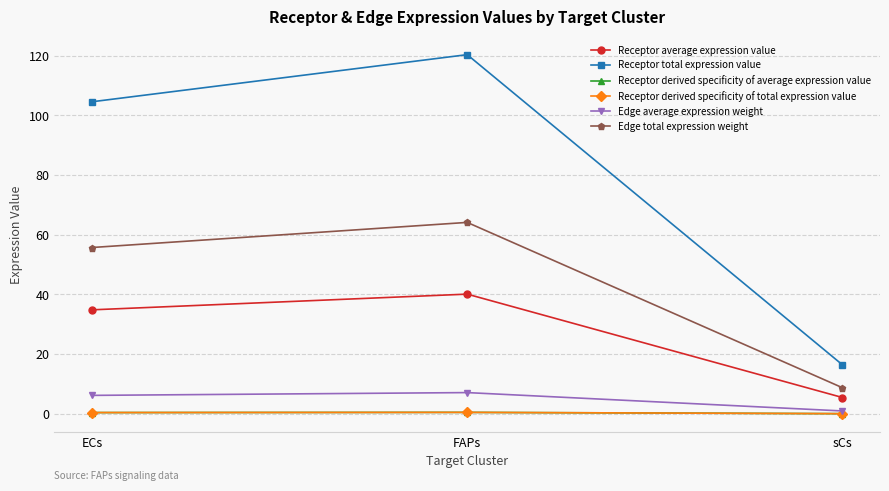

Which has a higher value, sCs or FAPs?

FAPs